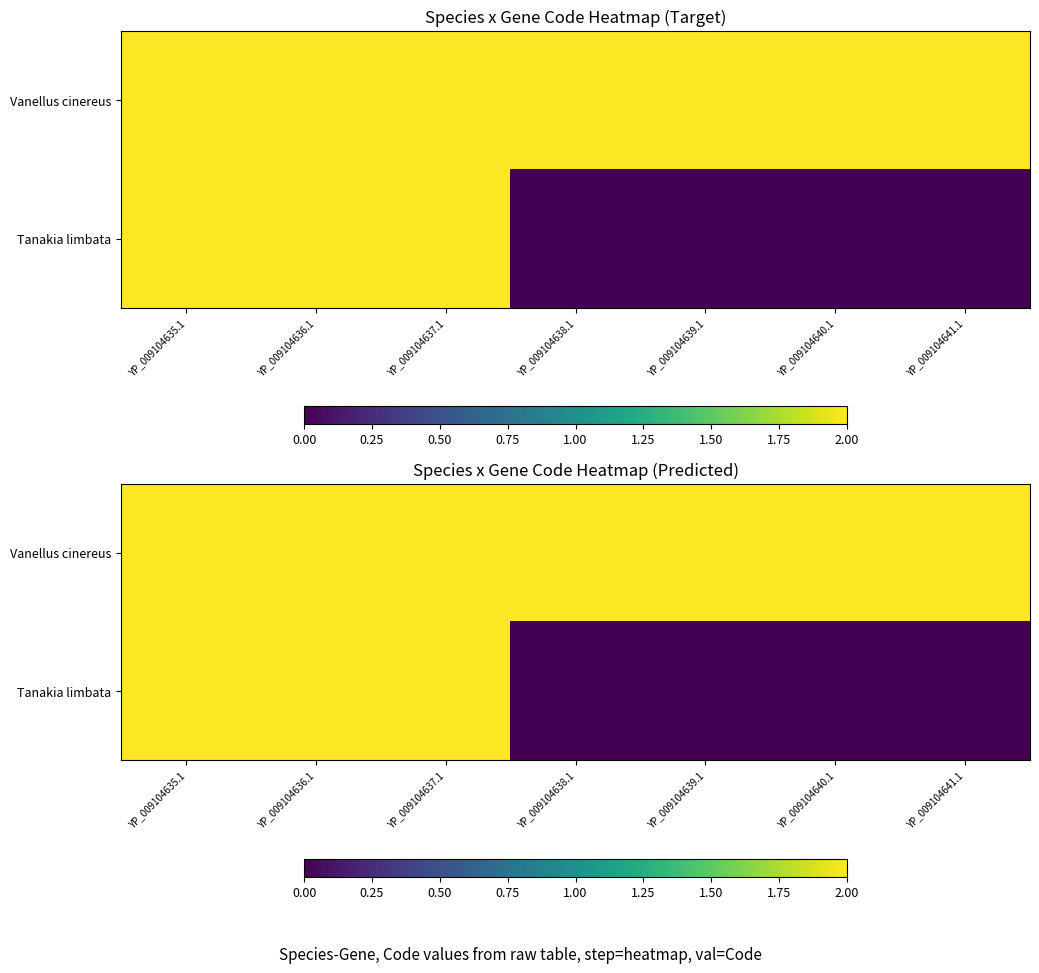

What value does the Vanellus cinereus series have at YP_009104636.1?

2